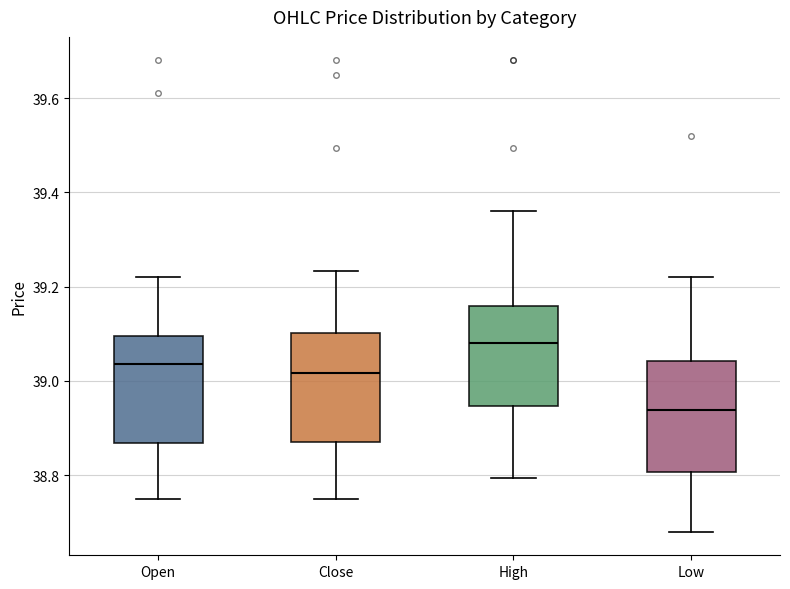

Where is the lower edge of the box for High on the y-axis? The values are not printed on the chart, so give them approximately, as read against the axis.

38.94